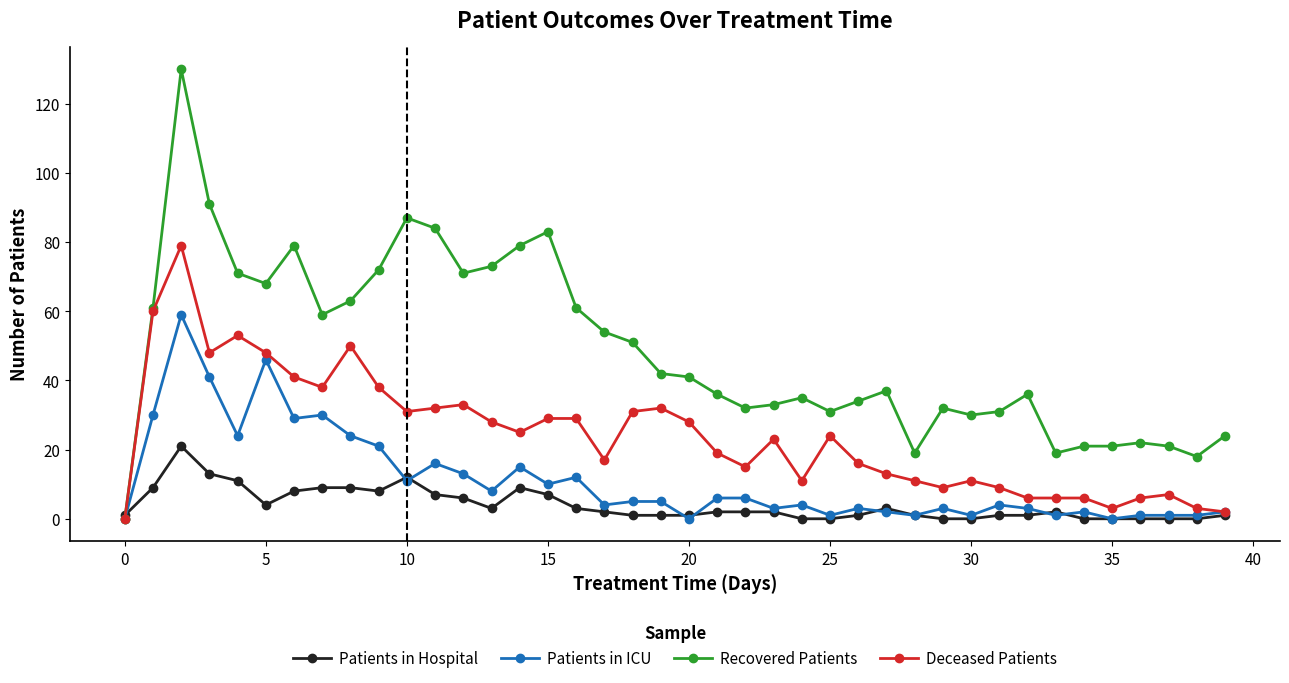

Which series has the largest total across all categories?

Recovered Patients